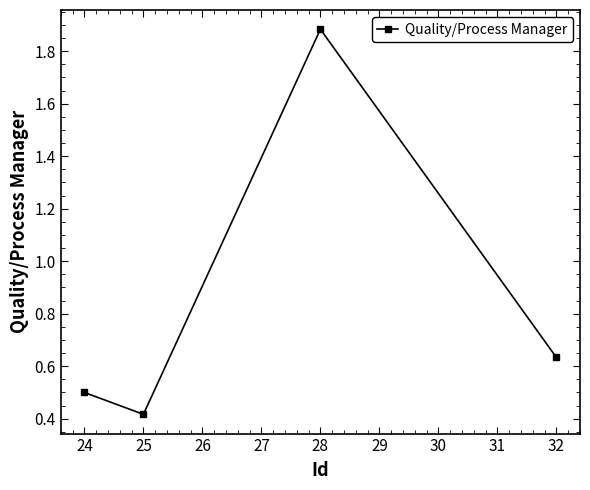

What is the difference between the values at 25 and 24?

0.1